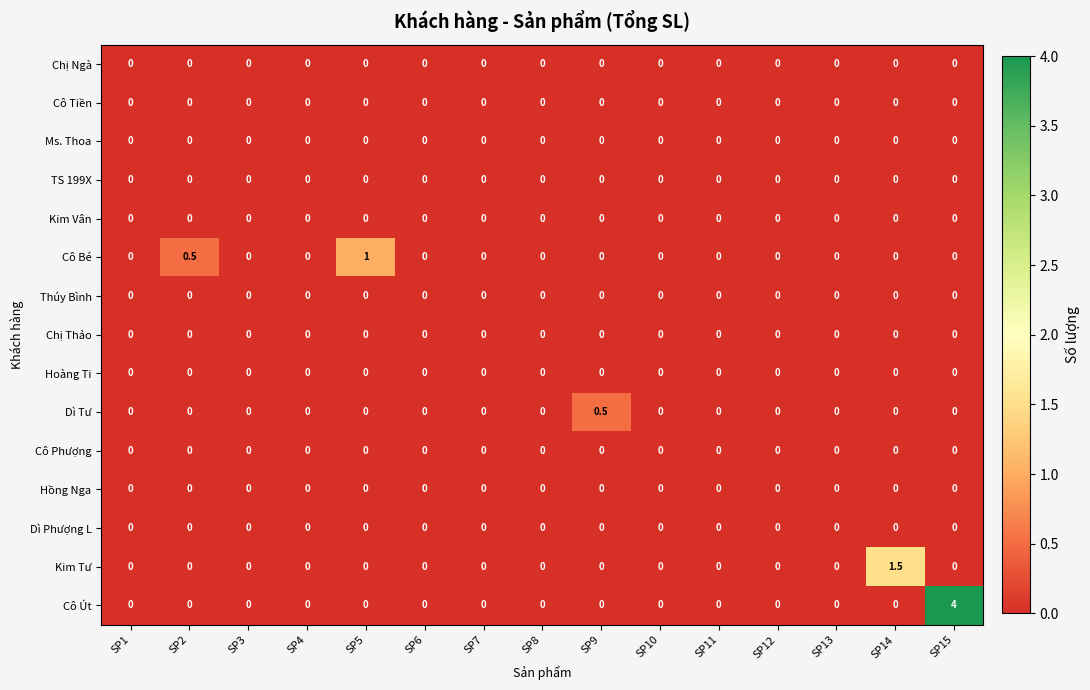

Which category has the highest value across all series?

SP15